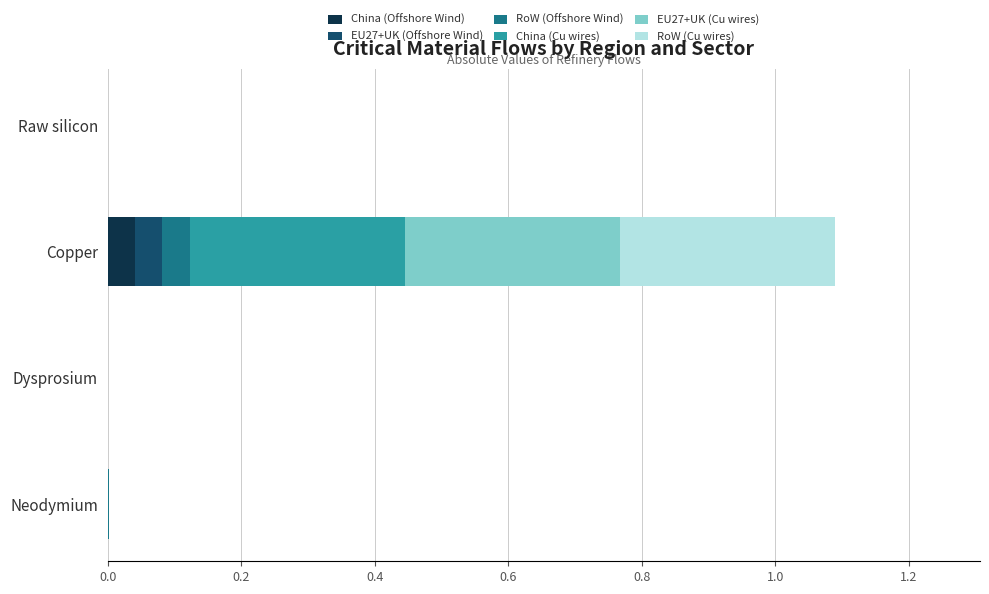

At which category is the sum across all series the highest?

Copper